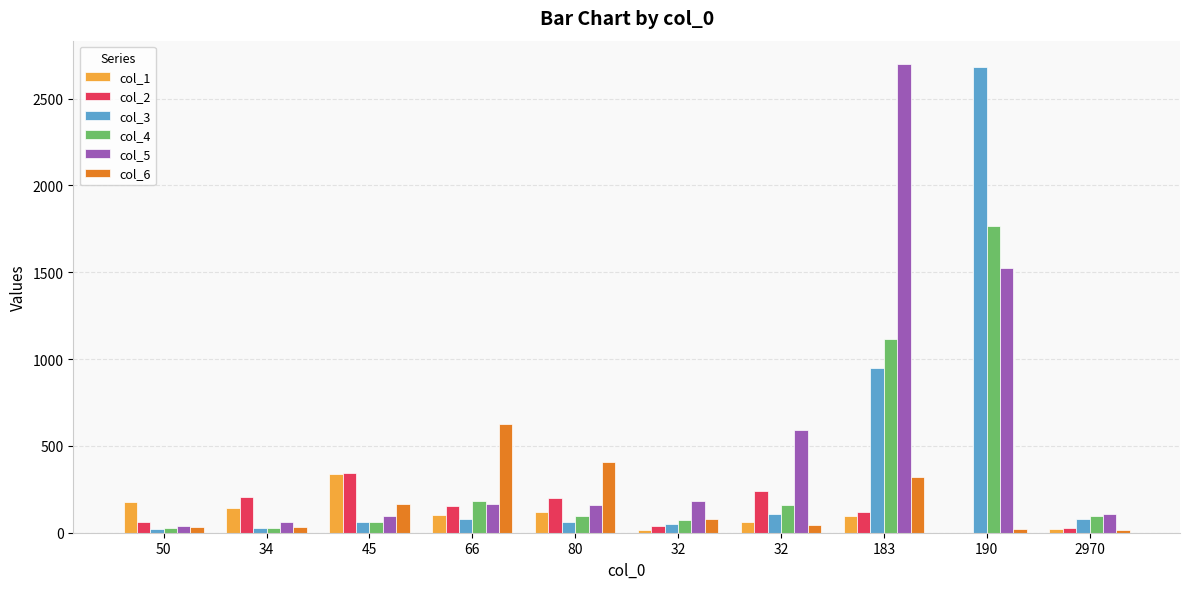

What is the label of the 7th bar from the left?

32